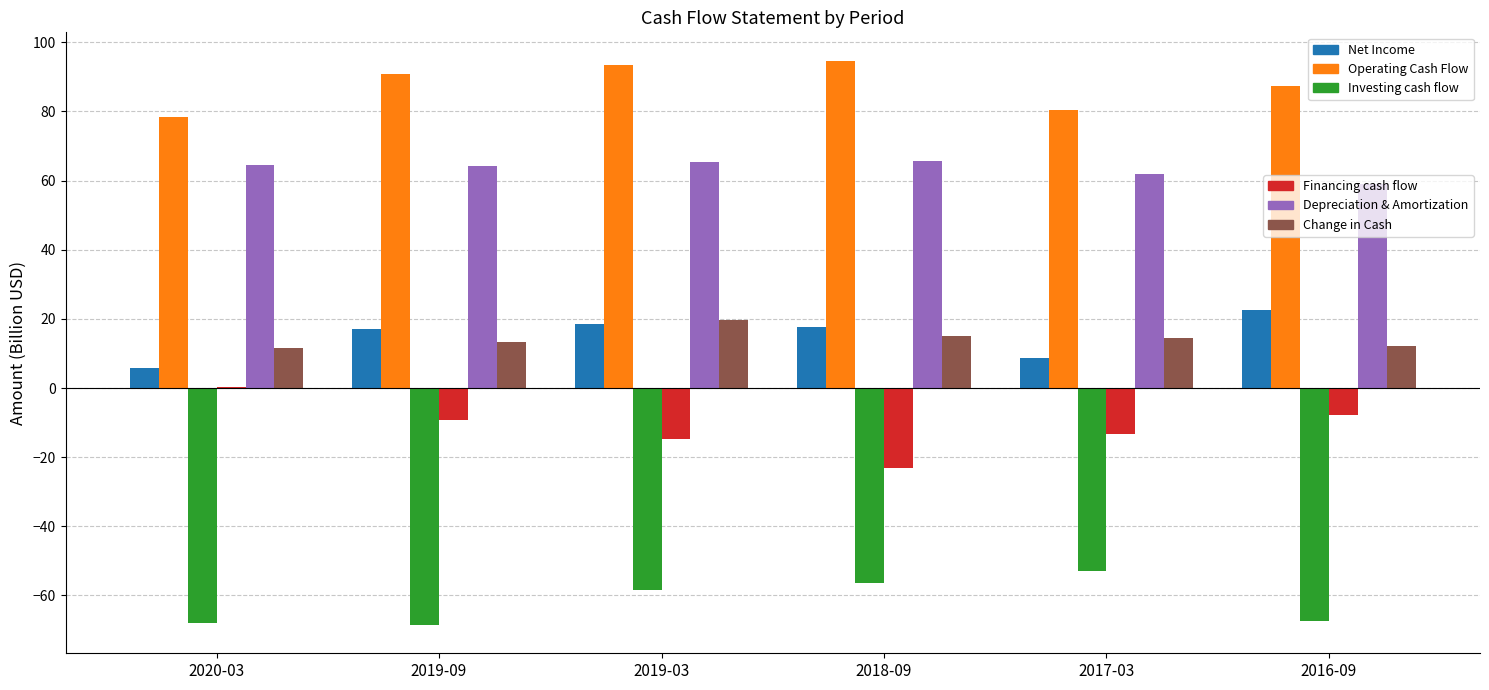

What is the maximum value shown in the chart?

94.7